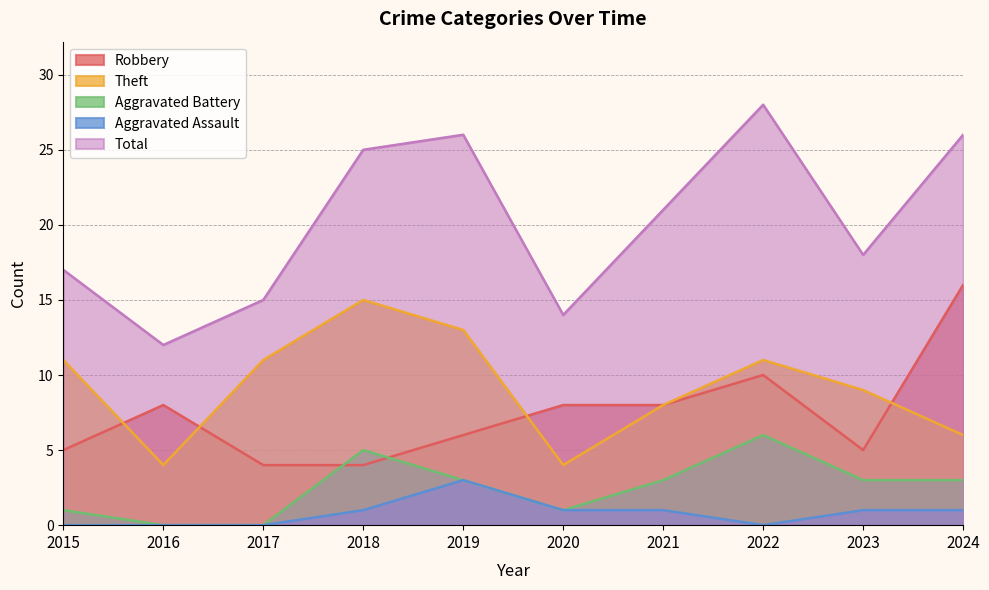

Reading right to left, list all the values displayed in this chart.

Robbery: 2024=16	2023=5	2022=10	2021=8	2020=8	2019=6	2018=4	2017=4	2016=8	2015=5
Theft: 2024=6	2023=9	2022=11	2021=8	2020=4	2019=13	2018=15	2017=11	2016=4	2015=11
Aggravated Battery: 2024=3	2023=3	2022=6	2021=3	2020=1	2019=3	2018=5	2017=0	2016=0	2015=1
Aggravated Assault: 2024=1	2023=1	2022=0	2021=1	2020=1	2019=3	2018=1	2017=0	2016=0	2015=0
Total: 2024=26	2023=18	2022=28	2021=21	2020=14	2019=26	2018=25	2017=15	2016=12	2015=17